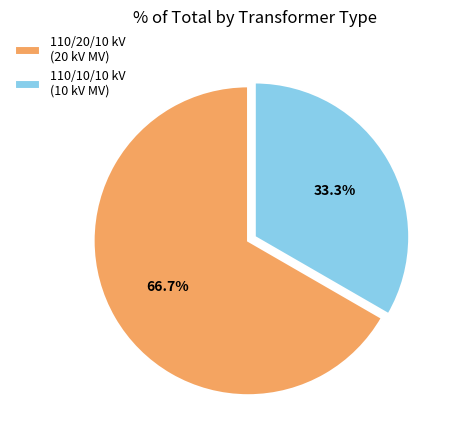

Is there a majority slice in this chart?

Yes